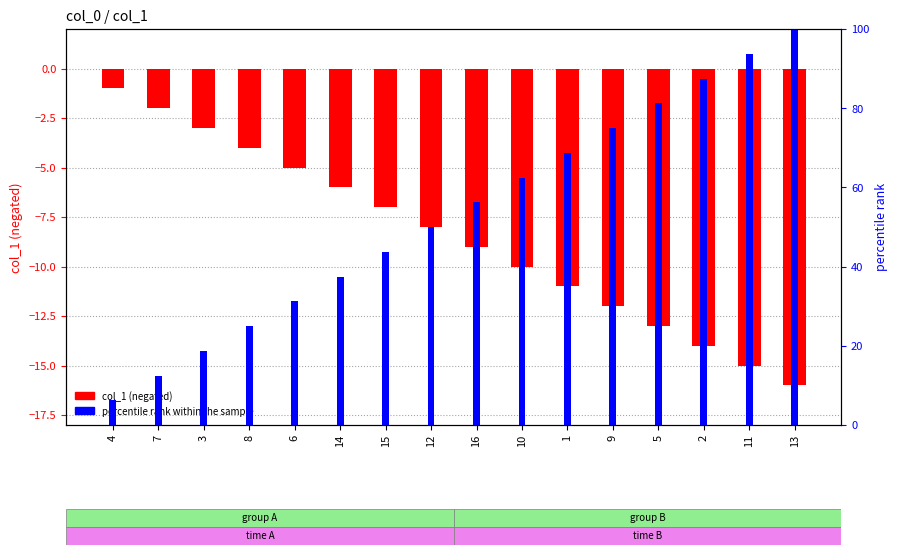

Which series has the largest total across all categories?

percentile rank within the sample